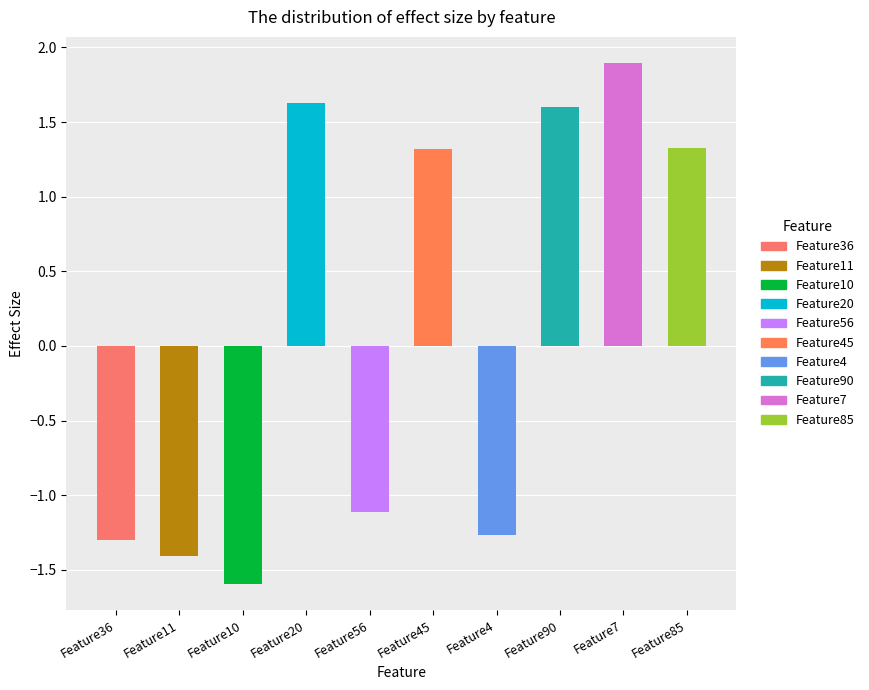

How many distinct data groups are displayed?

1